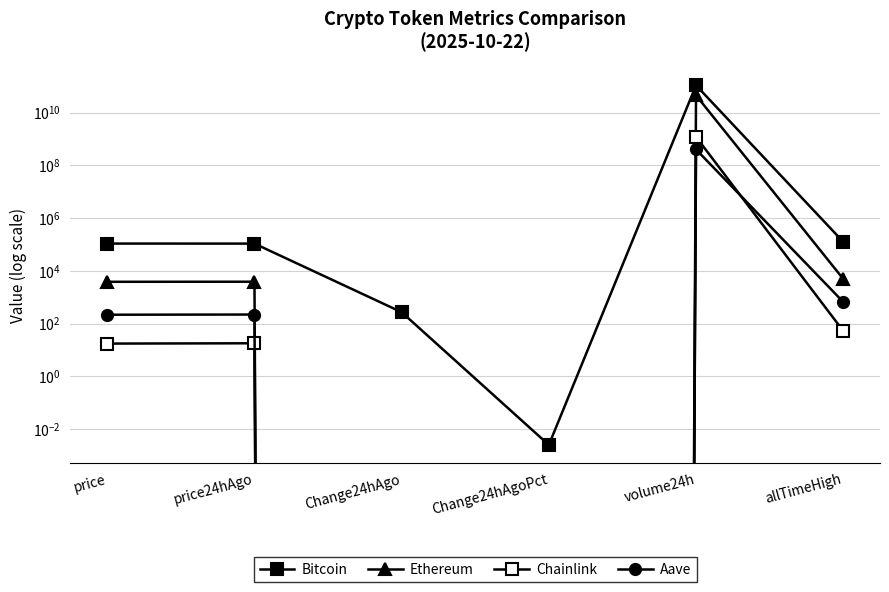

Which series has the widest spread of values?

Bitcoin